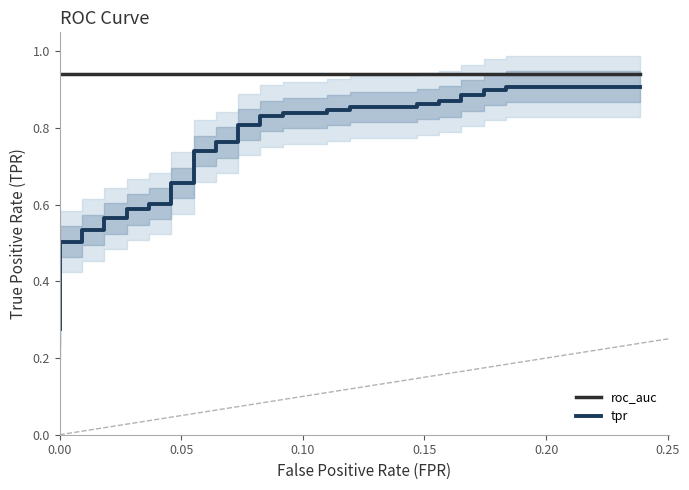

What is the minimum value for tpr?

0.3